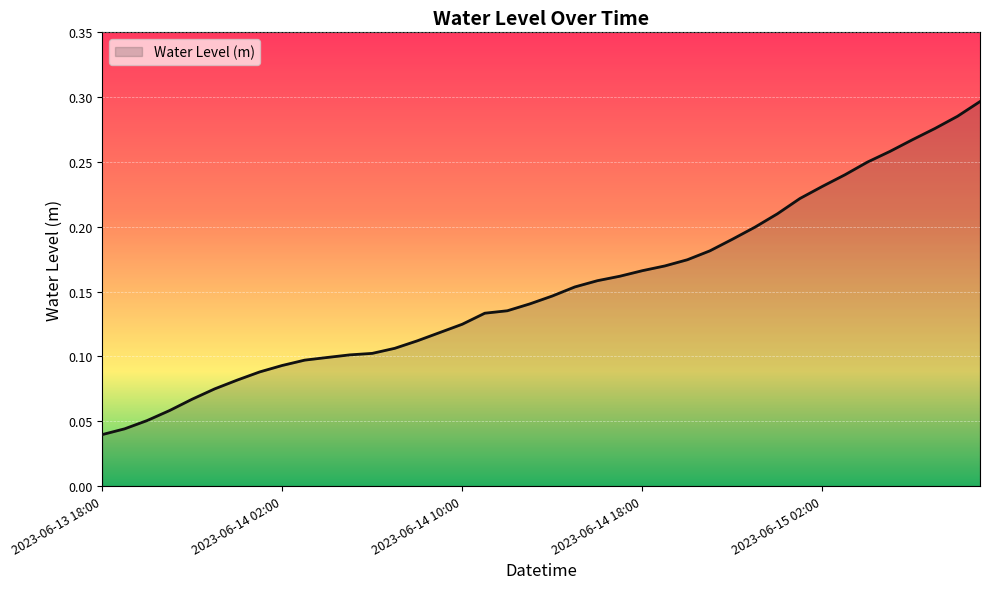

How many values are between 0 and 1?

40